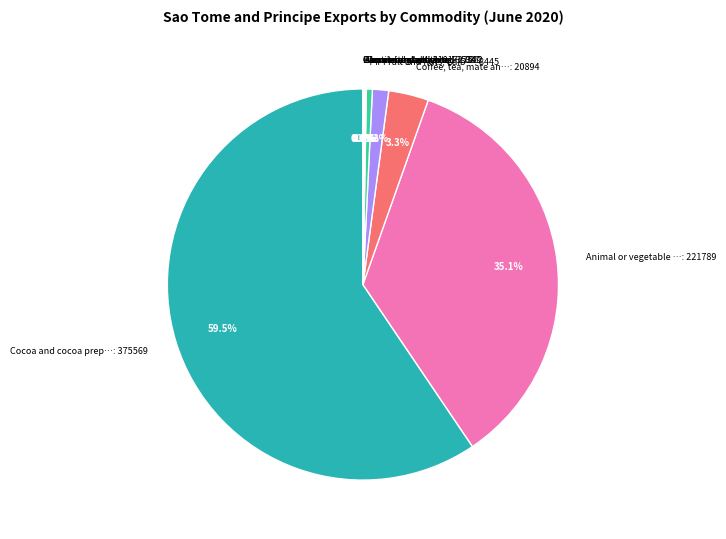

Is the sum of Coffee, tea, mate an…: 20894 and Cocoa and cocoa prep…: 375569 greater than half?

Yes